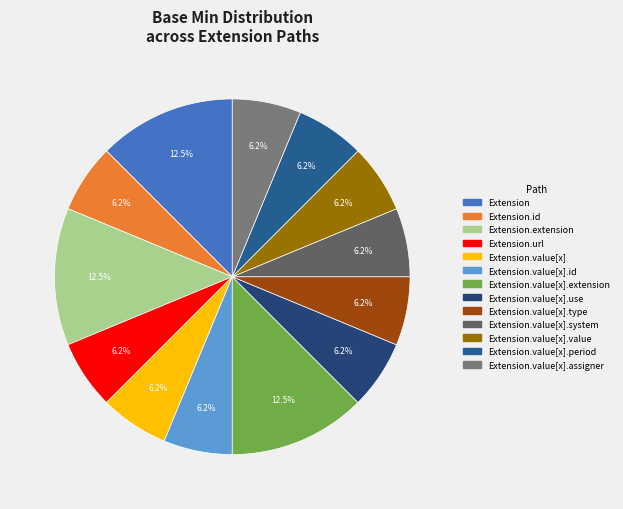

How many segments does this pie chart have?

13